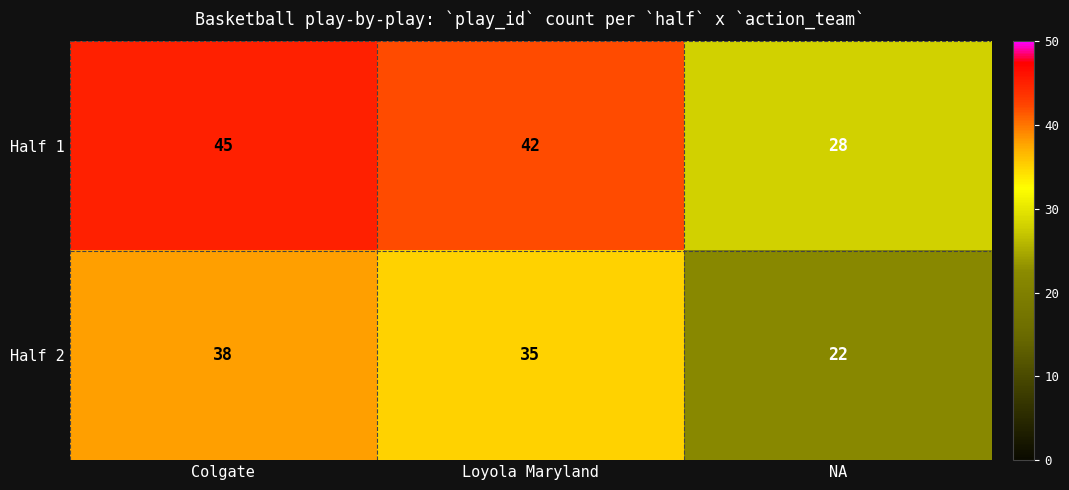

Which label corresponds to the largest value in the chart?

Colgate